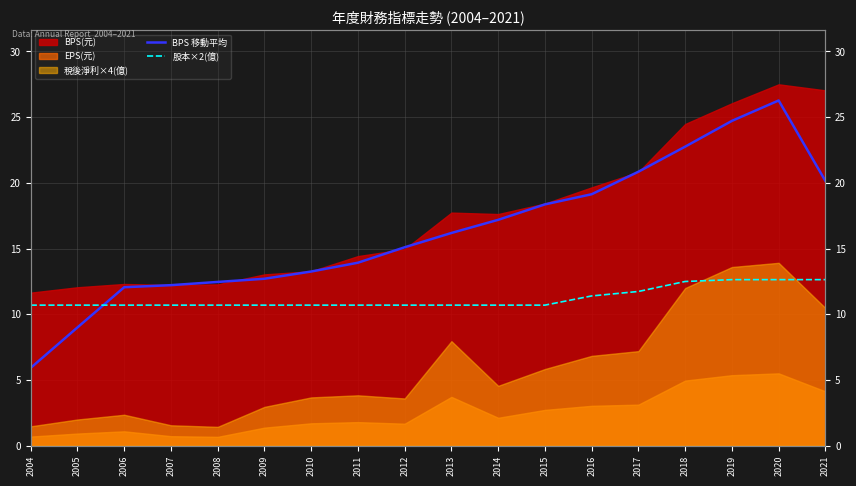

What is the value of the BPS 移動平均 point at the 5th from the left?

12.5